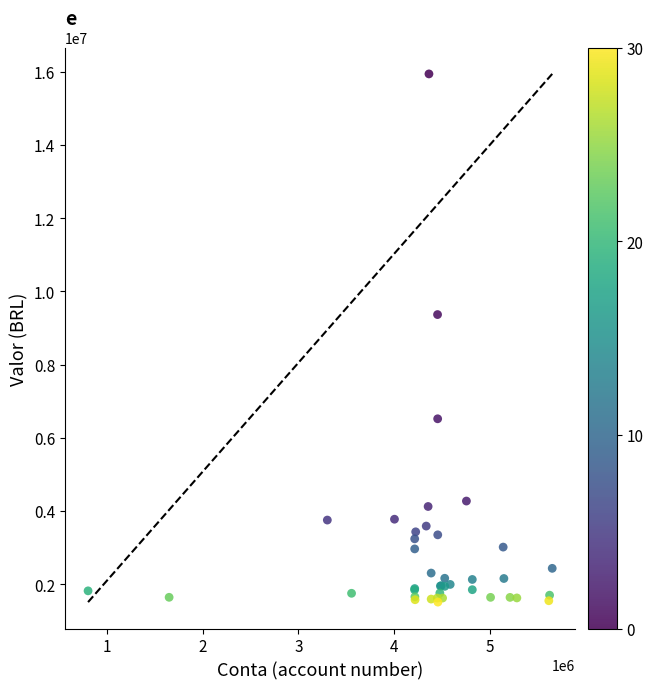

What Y value in the scatter plot is closest to 8726249?

9366821.5